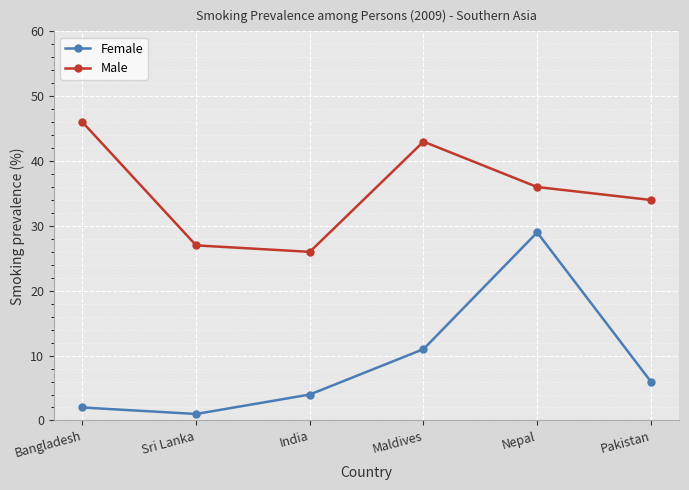

True or false: Male and Female intersect in this chart.

False